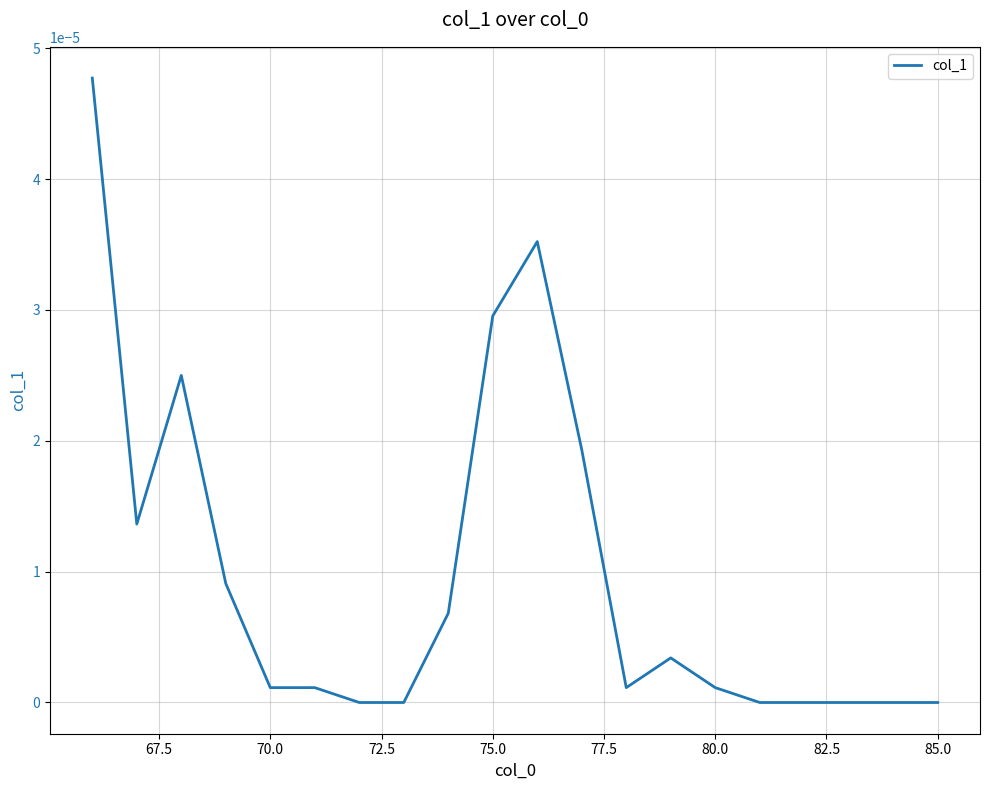

Does the chart display data point markers on the line(s)?

No